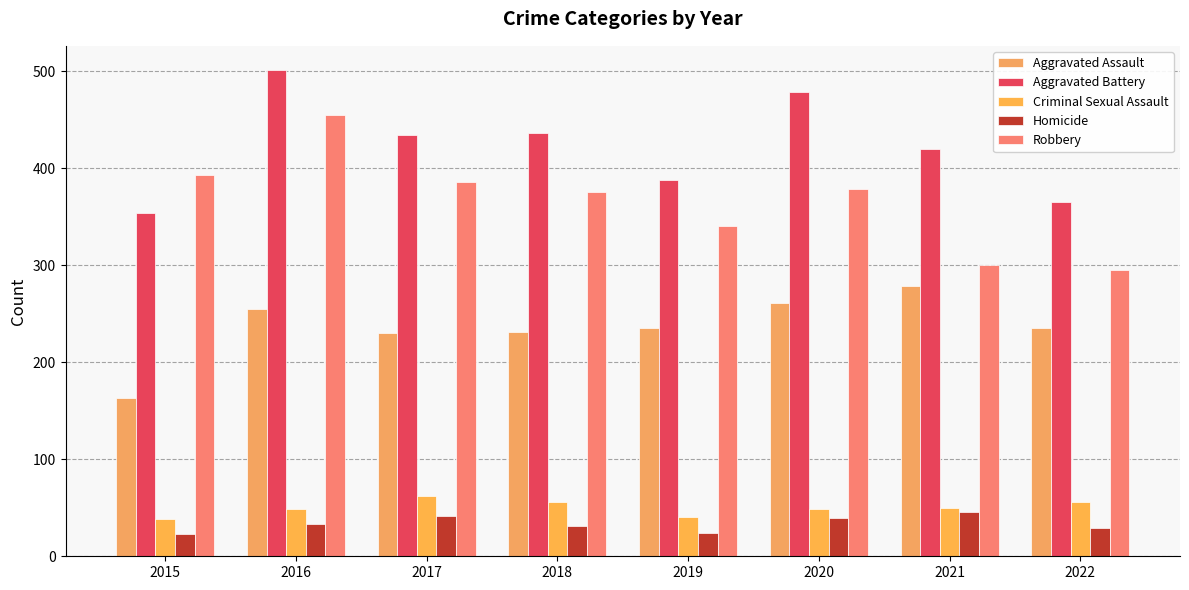

What are all the series names shown in the legend?

Aggravated Assault, Aggravated Battery, Criminal Sexual Assault, Homicide, Robbery